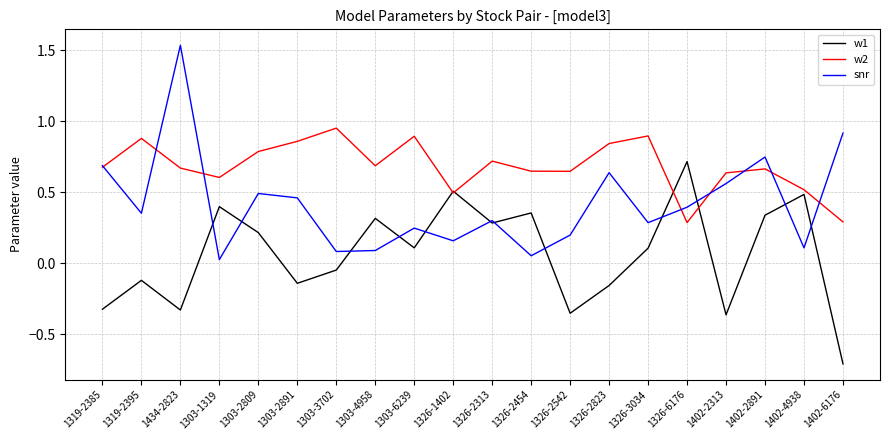

Is the value of w2 at 1326-3034 greater than the value of snr at 1326-2454?

Yes